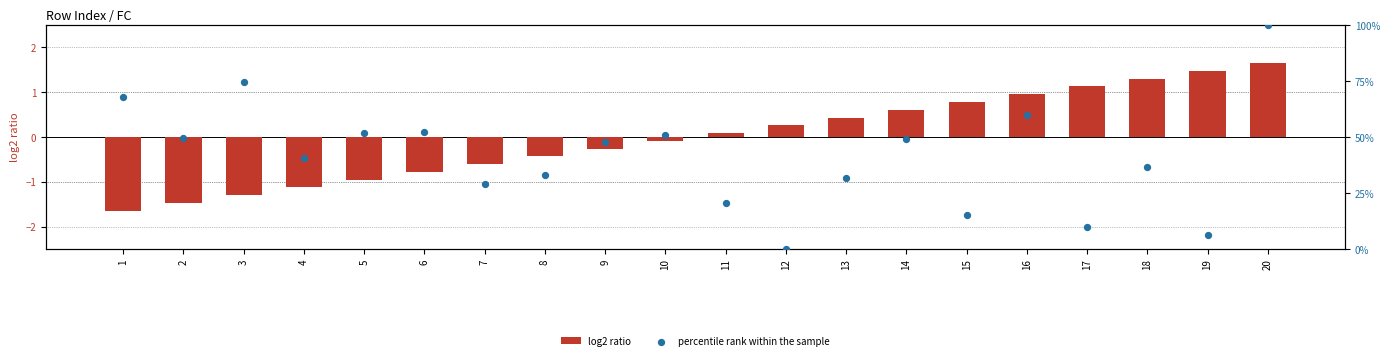

Is the value of percentile rank within the sample at 13 greater than the value of log2 ratio at 13?

Yes